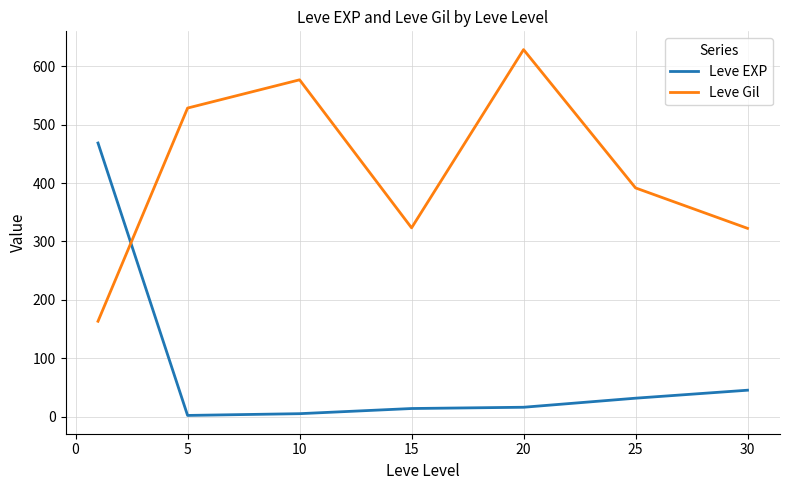

Which series has the largest total across all categories?

Leve Gil